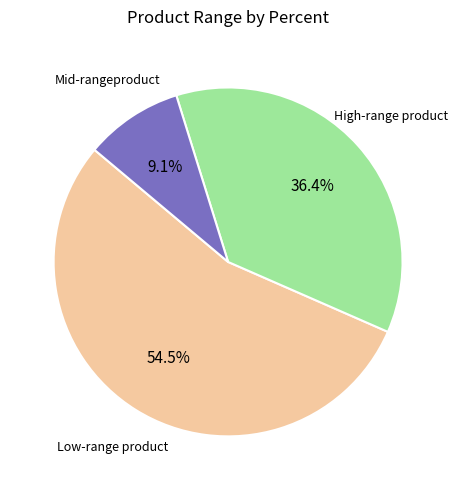

Is there a majority slice in this chart?

Yes